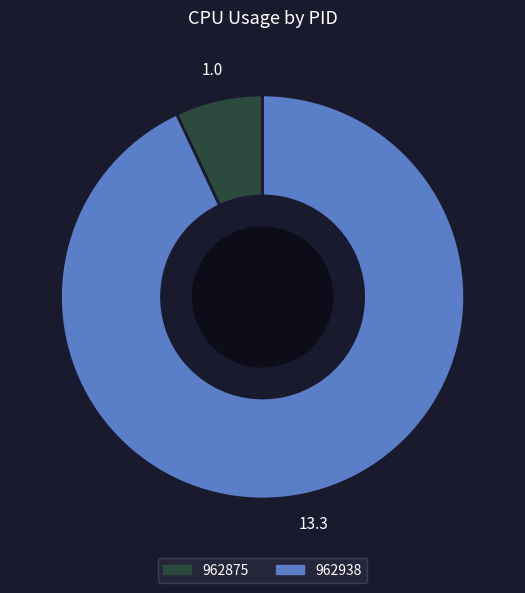

Which slice is the largest?

962938